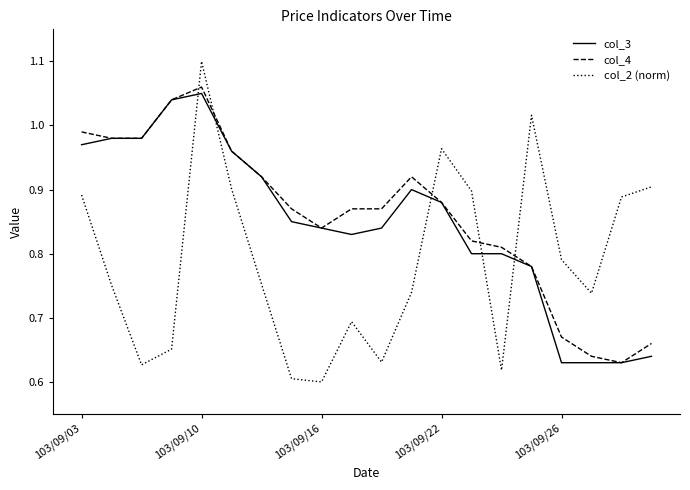

True or false: col_2 (norm) and col_3 cross at least once.

True